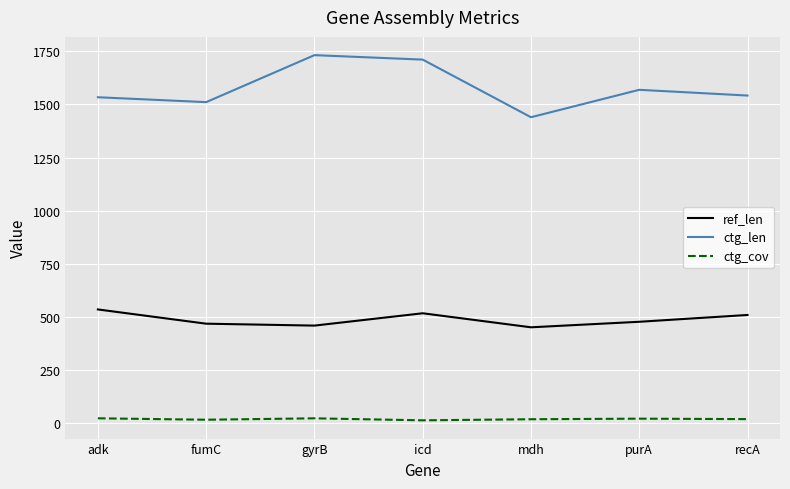

What is the average value of the ref_len series?

489.0